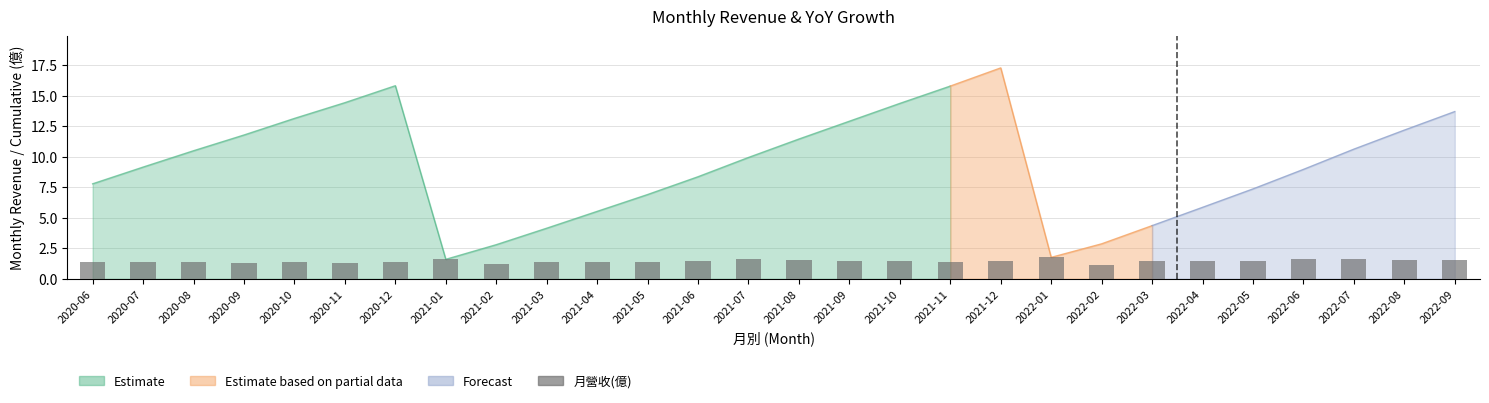

How many bars are there in total?

28